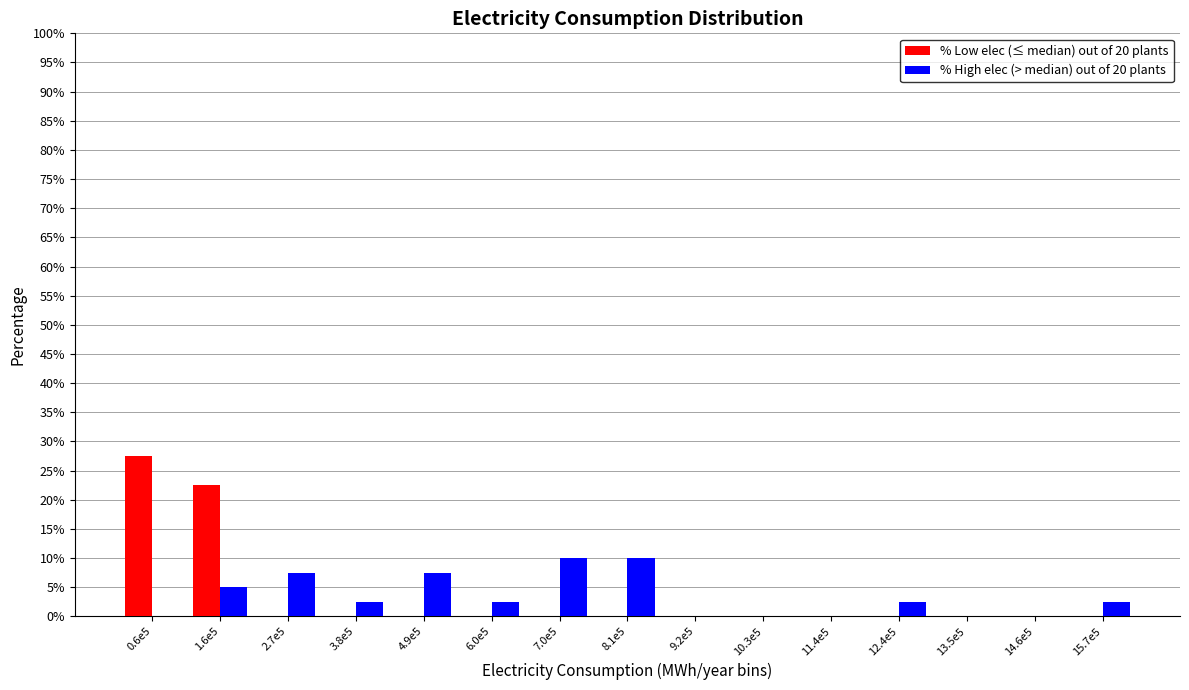

Reading left to right, transcribe all the data shown in this chart.

% Low elec (≤ median) out of 20 plants: 0.6e5=27.5	1.6e5=22.5	2.7e5=0.0	3.8e5=0.0	4.9e5=0.0	6.0e5=0.0	7.0e5=0.0	8.1e5=0.0	9.2e5=0.0	10.3e5=0.0	11.4e5=0.0	12.4e5=0.0	13.5e5=0.0	14.6e5=0.0	15.7e5=0.0
% High elec (> median) out of 20 plants: 0.6e5=0.0	1.6e5=5.0	2.7e5=7.5	3.8e5=2.5	4.9e5=7.5	6.0e5=2.5	7.0e5=10.0	8.1e5=10.0	9.2e5=0.0	10.3e5=0.0	11.4e5=0.0	12.4e5=2.5	13.5e5=0.0	14.6e5=0.0	15.7e5=2.5